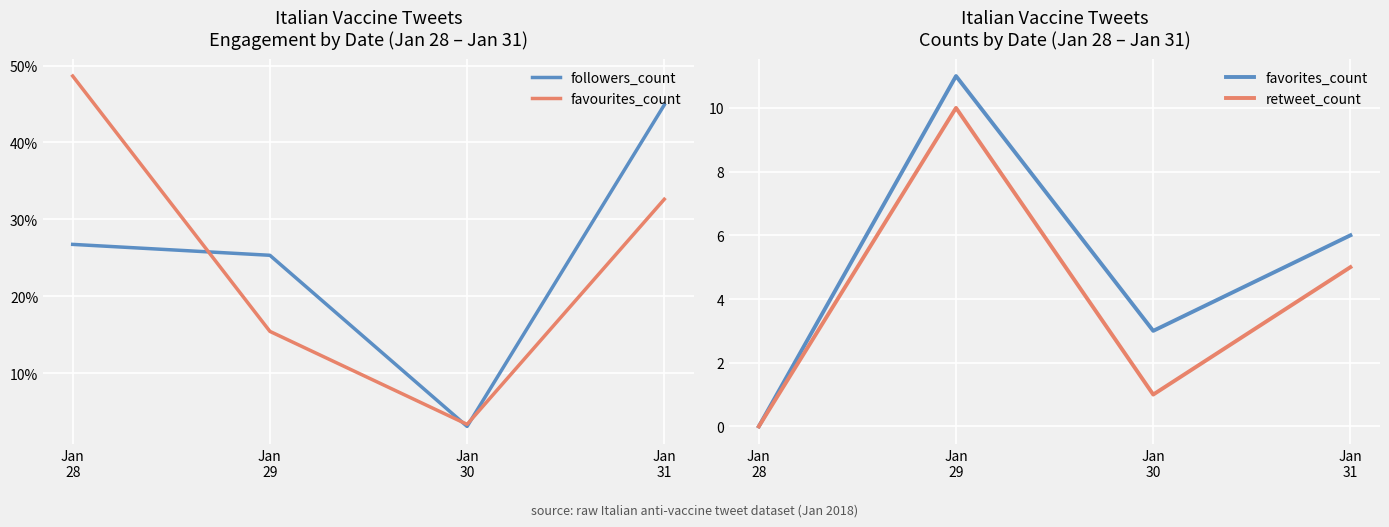

Which category has the highest value in the retweet_count series?

Jan
29